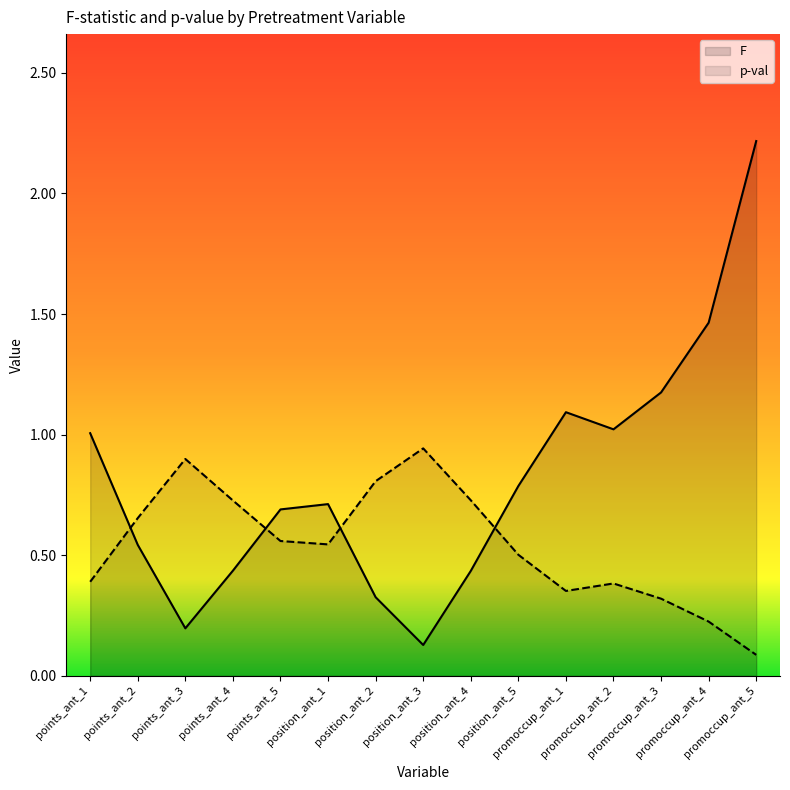

At how many categories does at least one series exceed 0?

15